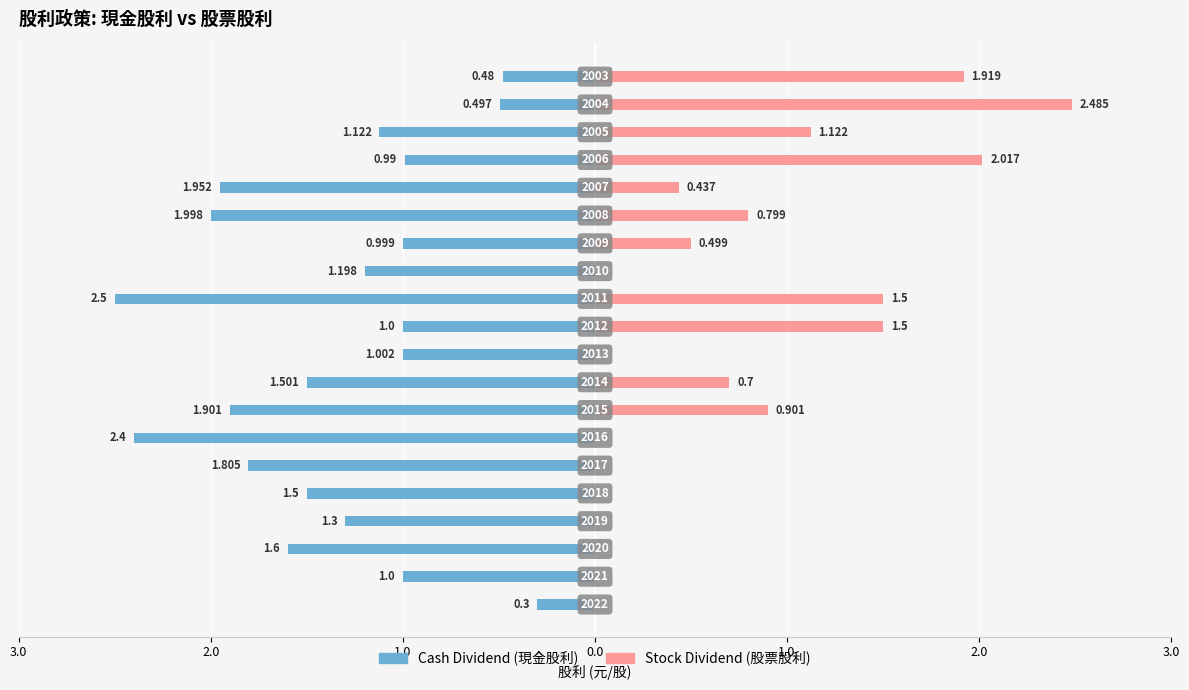

What is the difference between the second highest and second lowest values in the Stock Dividend series?

2.0